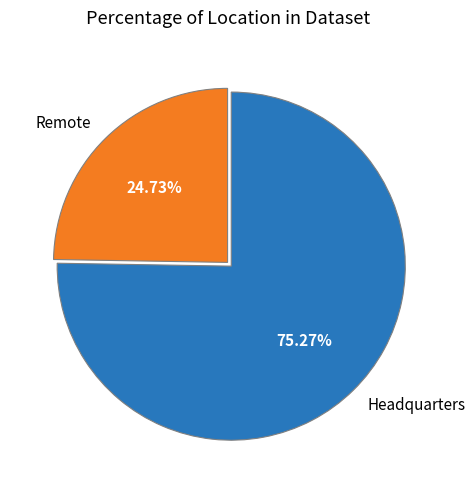

The Headquarters slice represents 75% of the pie. True or false?

True